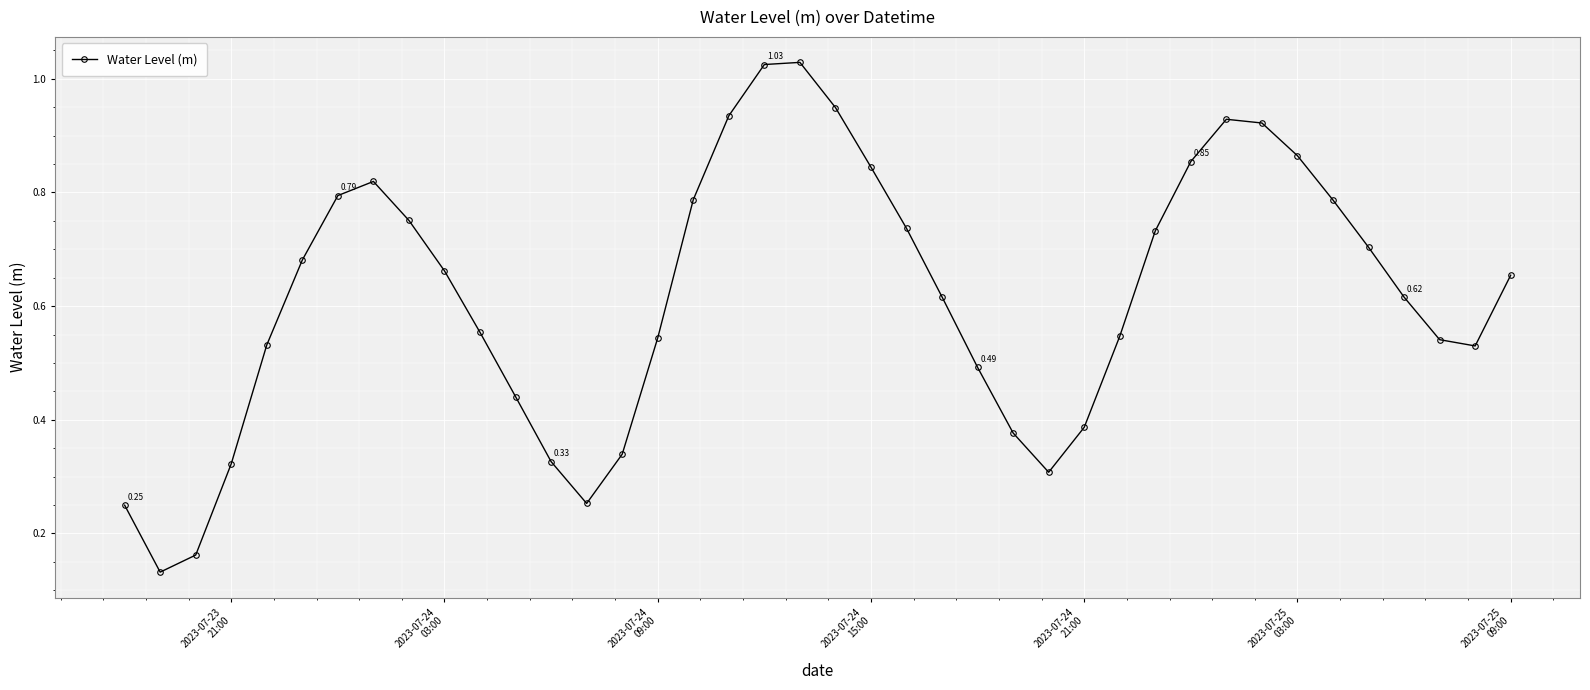

How many points are higher than both their immediate neighbors (excluding endpoints)?

3